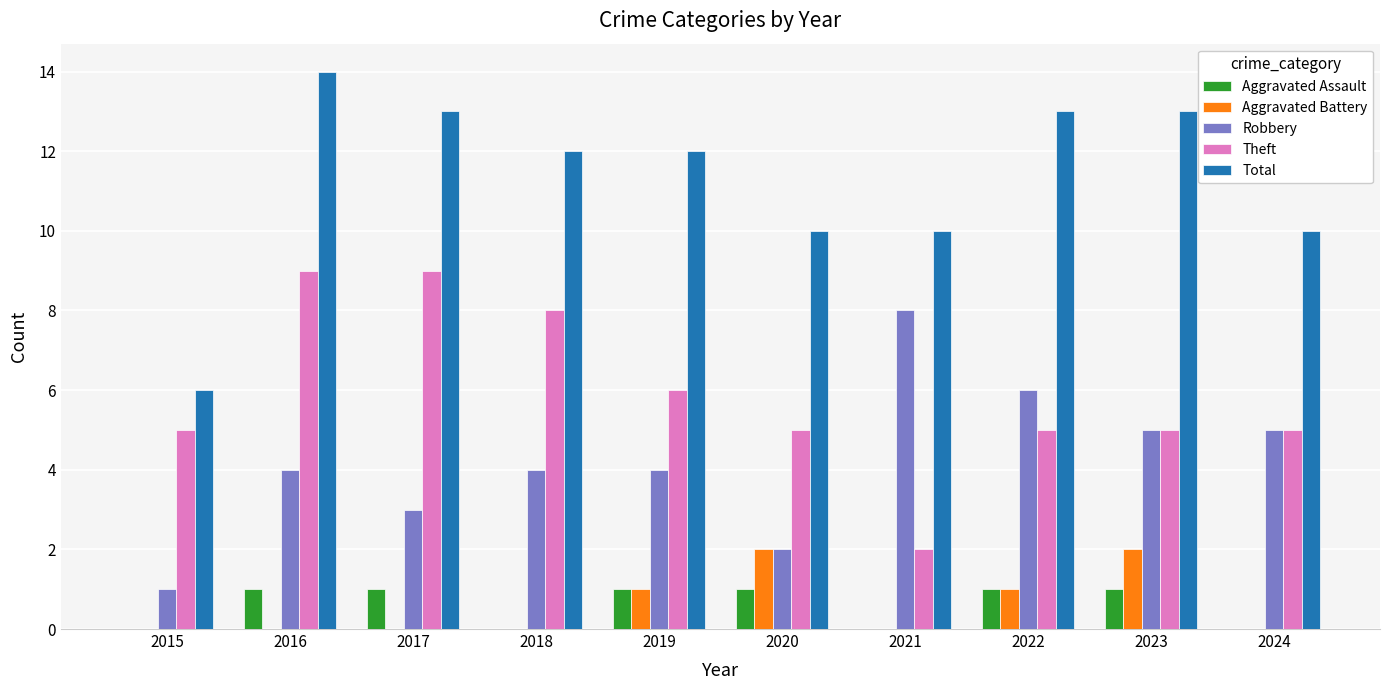

The value of Total at 2015 is 6. True or false?

True